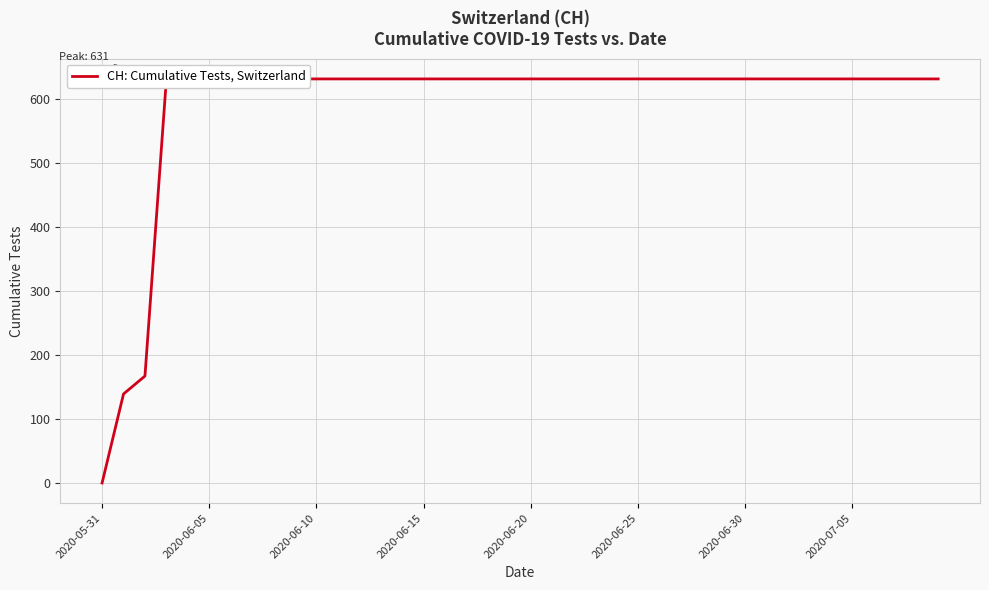

What value does the data have at 39?

631